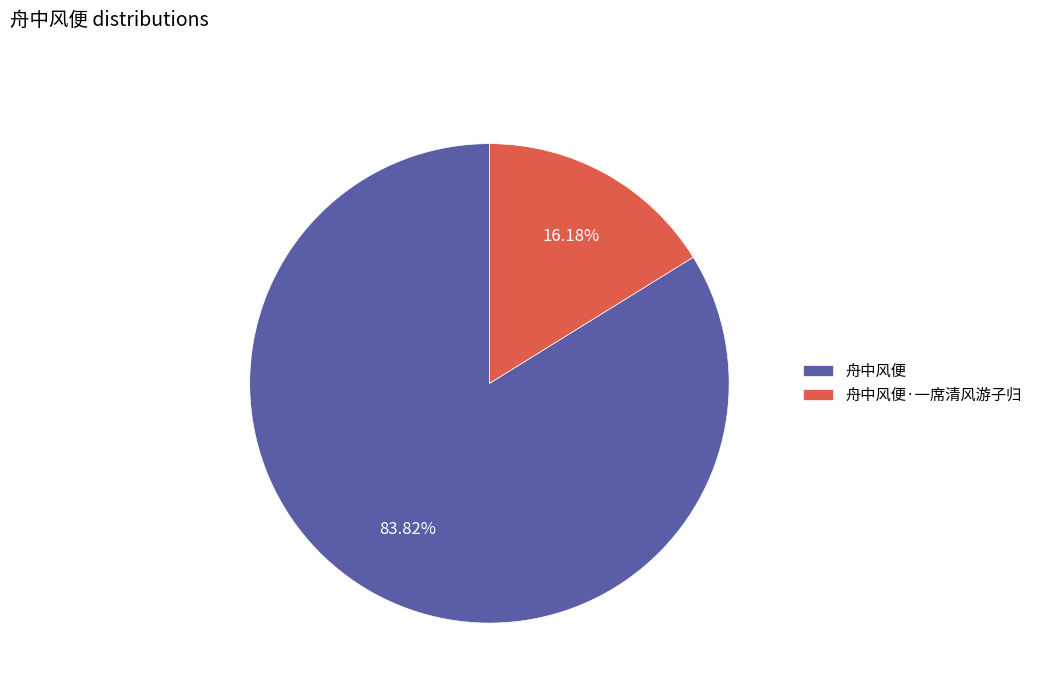

Is it true that 舟中风便 is 77% of the pie?

False